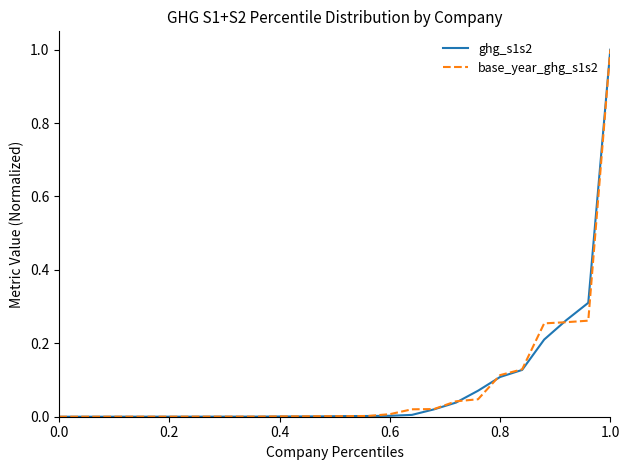

Which series has the largest range (max minus min)?

ghg_s1s2